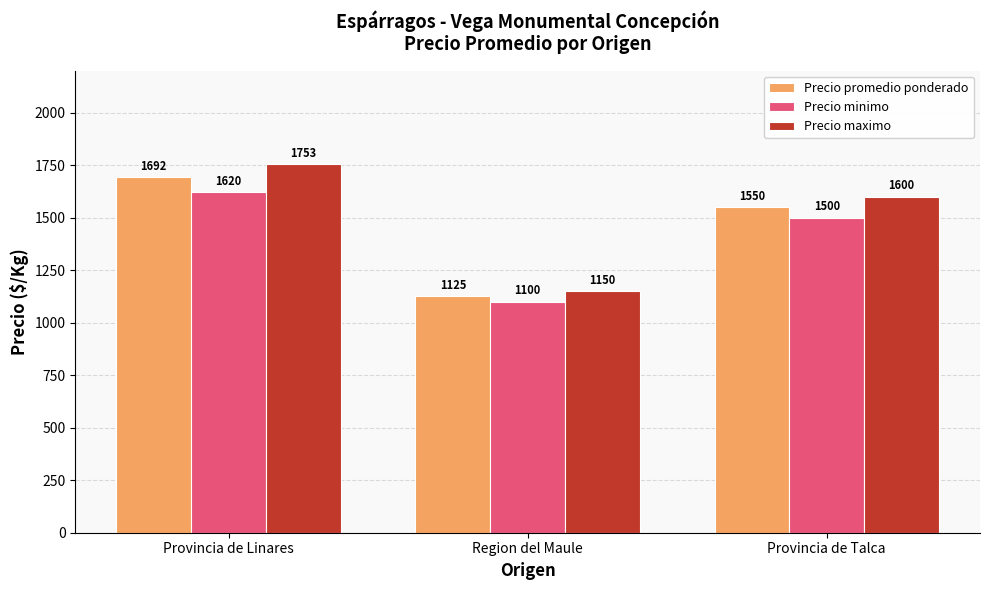

Are the bars grouped side by side (vs. stacked)?

Yes